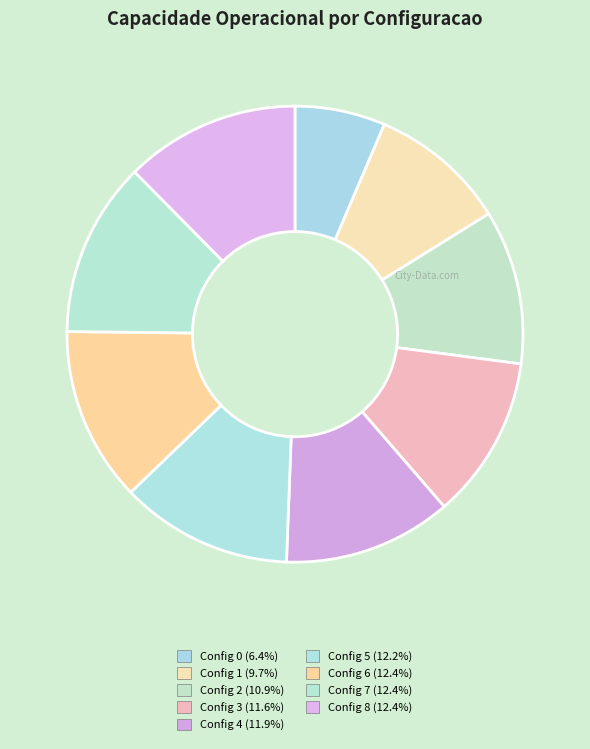

Is there a majority slice in this chart?

No